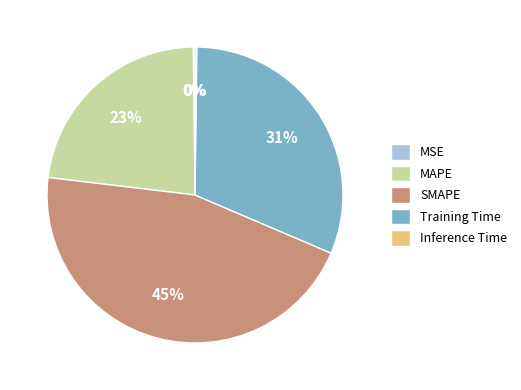

To the nearest percent, what is the difference between the largest and smallest slice percentages?

45%